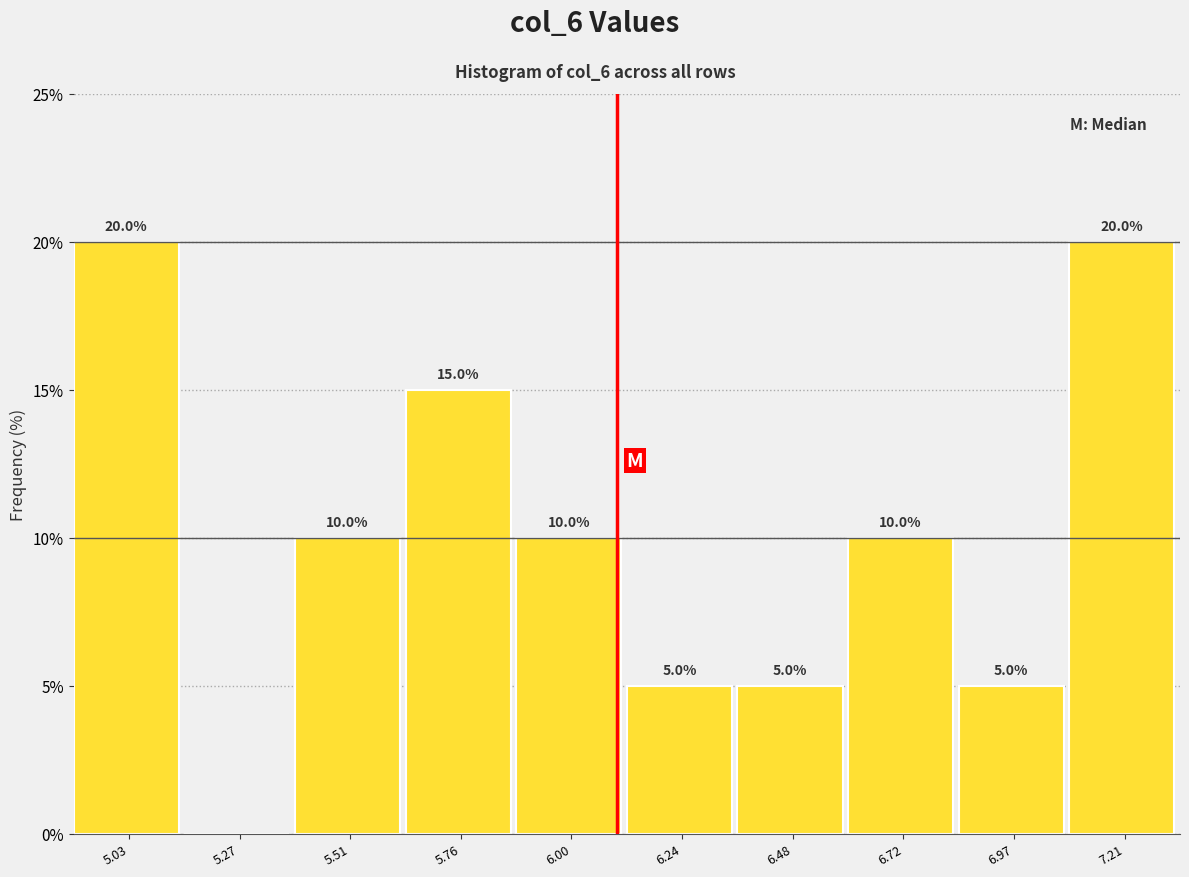

Reading right to left, extract all data points from this chart.

7.21=20	6.97=5	6.72=10	6.48=5	6.24=5	6.00=10	5.76=15	5.51=10	5.27=0	5.03=20